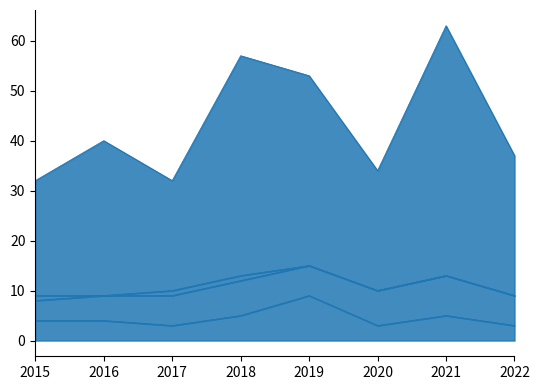

At which category is the sum across all series the highest?

2021